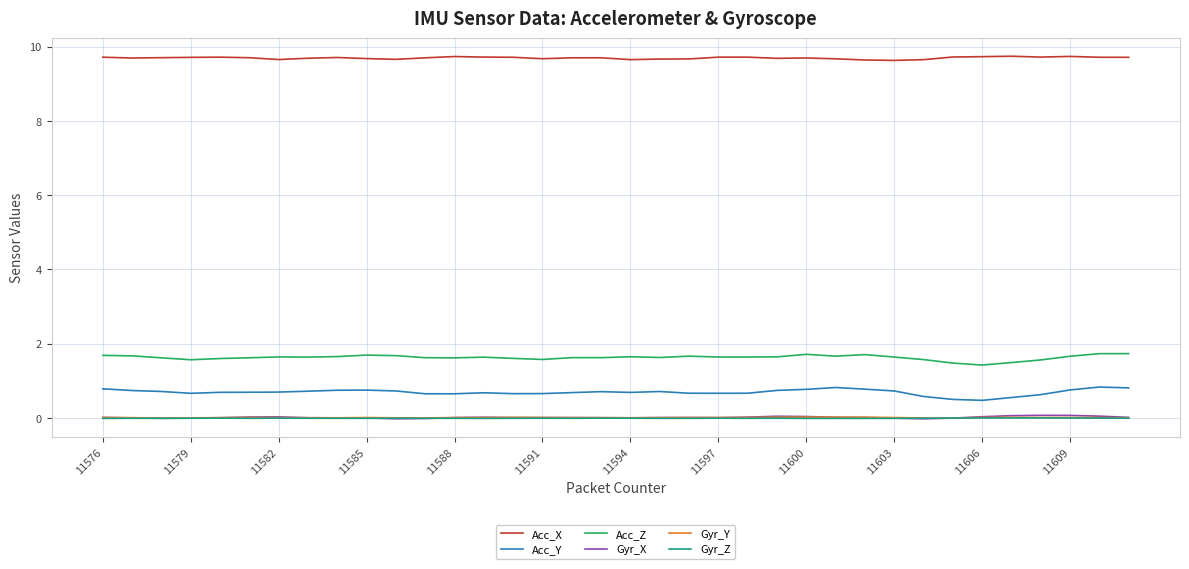

True or false: Acc_Y has more than 1 interior local peaks.

True